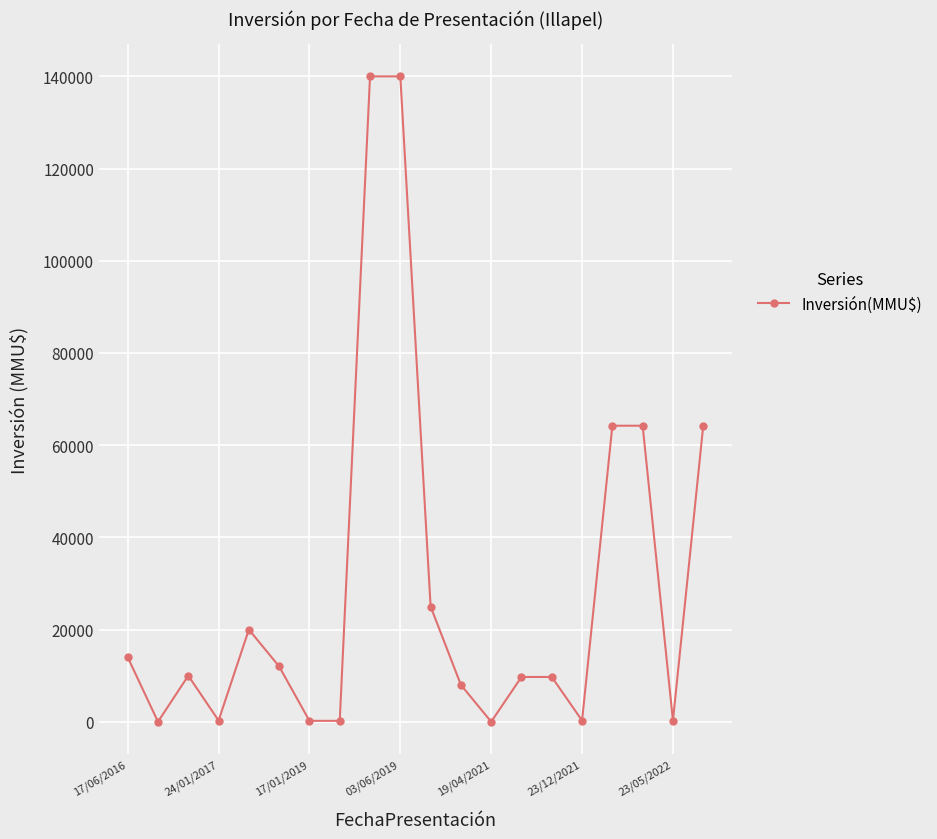

What is the difference between the second highest and minimum values?

139999